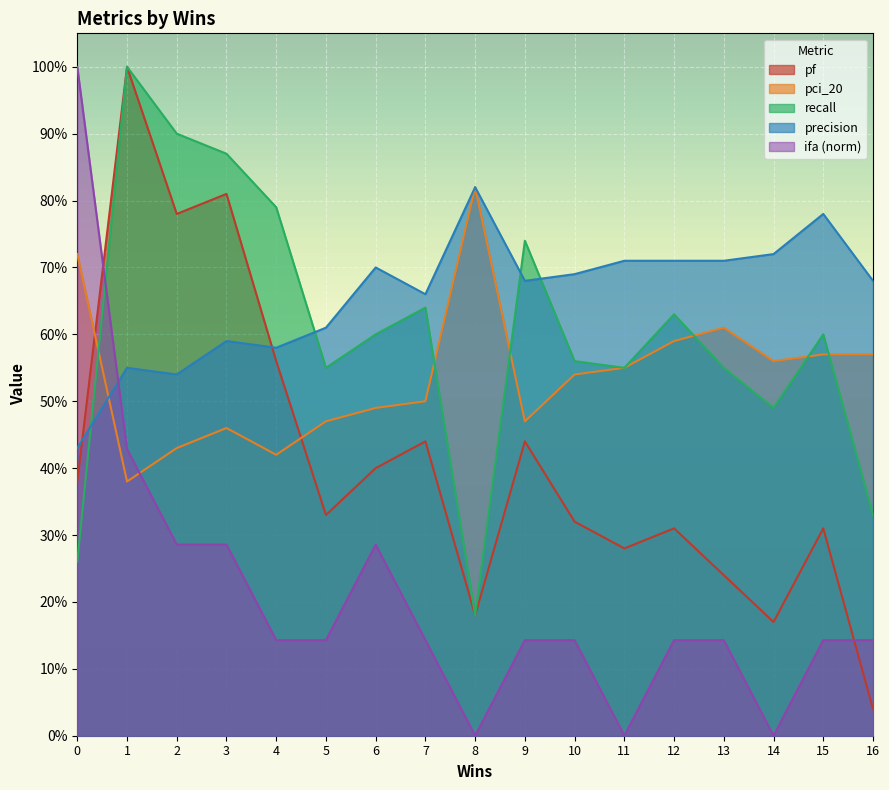

Is the value of precision at 0 greater than the value of pci_20 at 9?

No